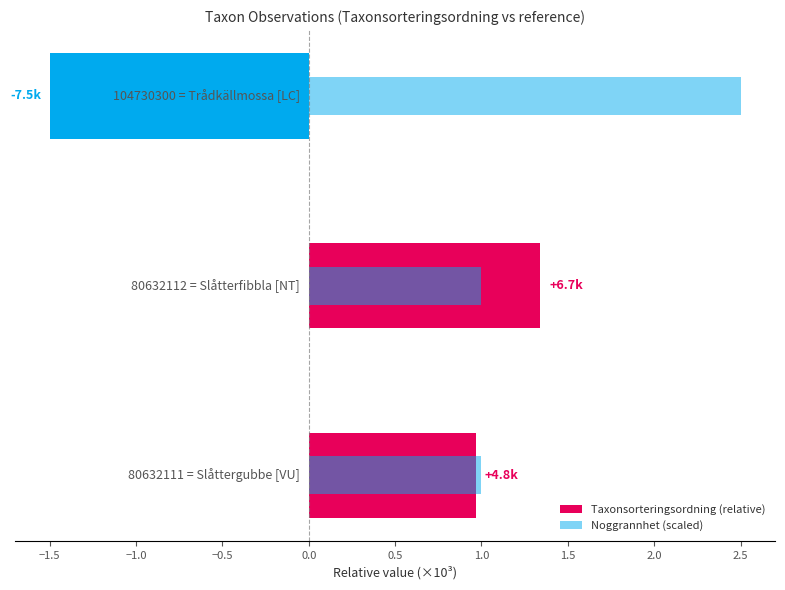

How many groups of bars are there?

3